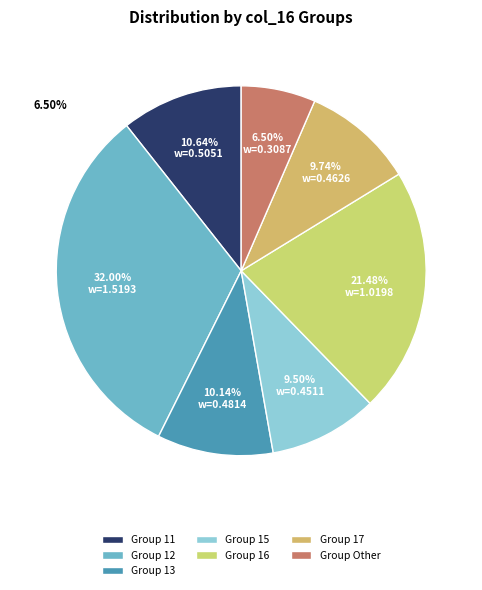

Is there any slice that represents more than half of the pie?

No